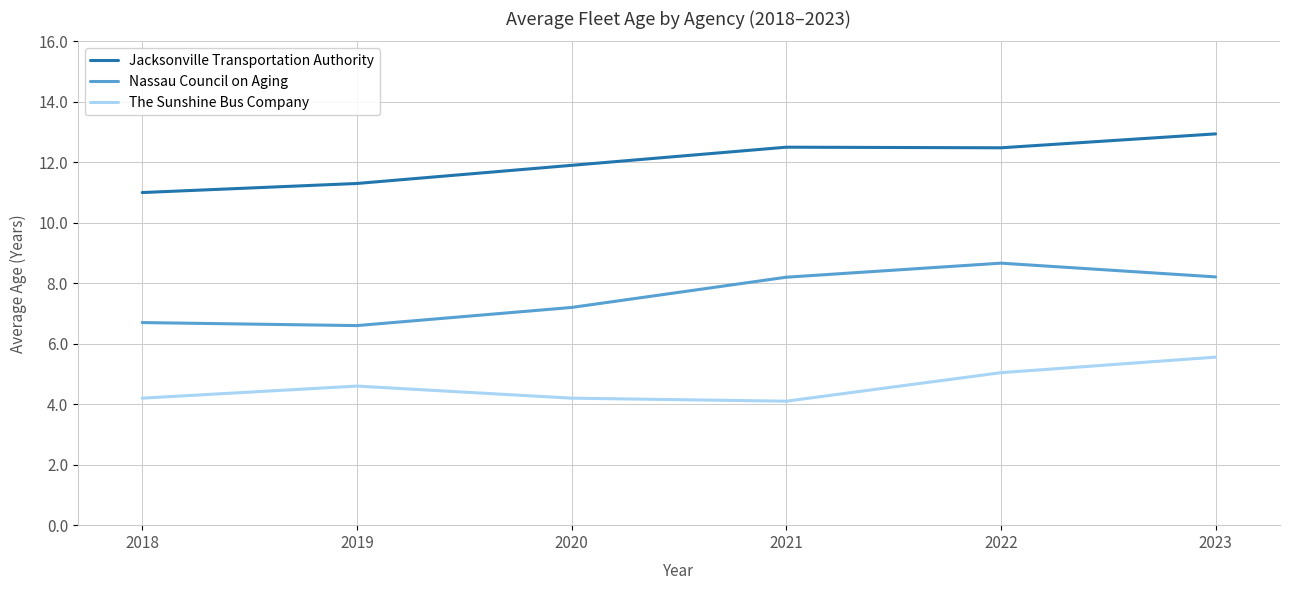

Read the Jacksonville Transportation Authority value at 2022.

12.5